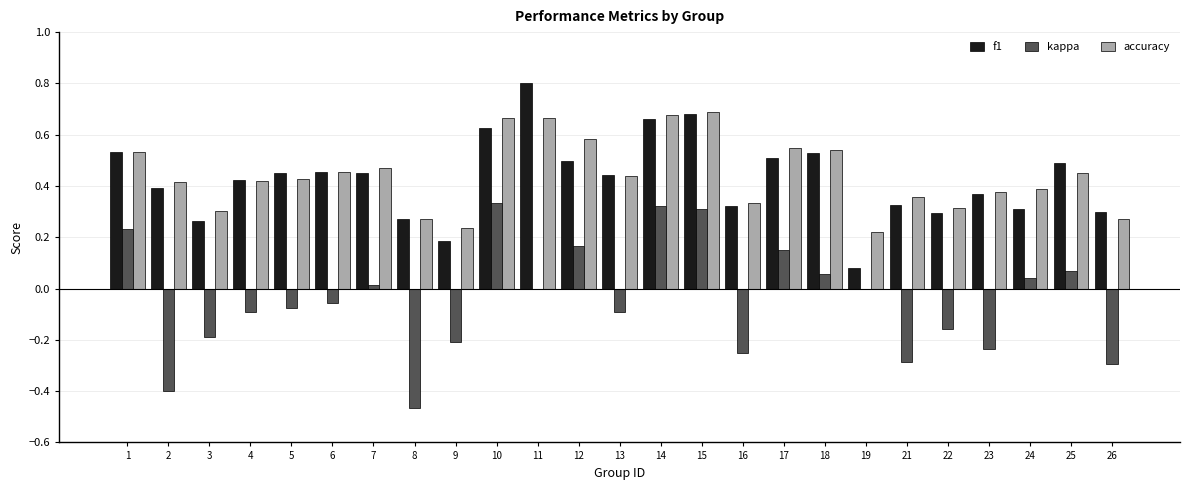

Is the value of kappa at 3 greater than the value of f1 at 4?

No